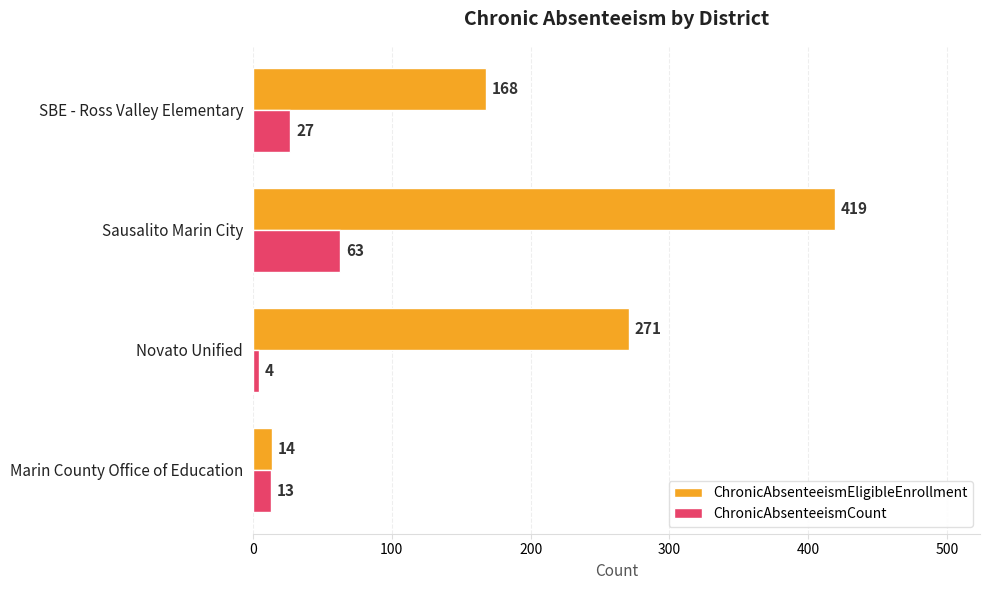

At which label does ChronicAbsenteeismEligibleEnrollment reach its minimum?

Marin County Office of Education